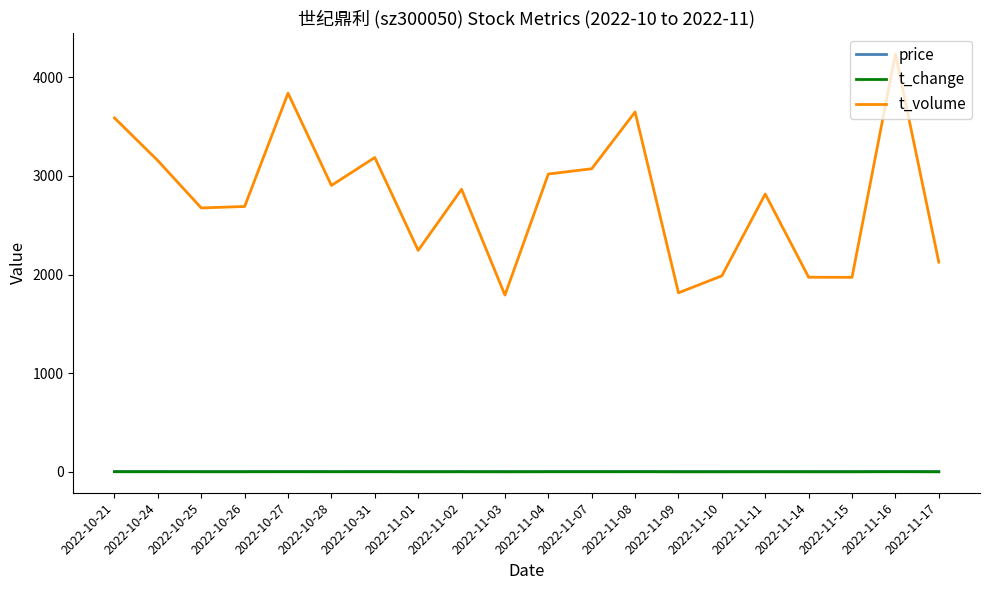

Between 2022-11-15 and 2022-11-16, which series saw the biggest shift?

t_volume